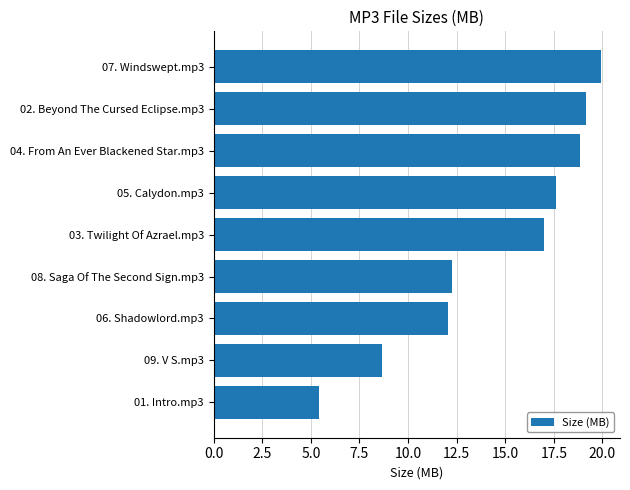

At which label is the value closest to 12?

06. Shadowlord.mp3